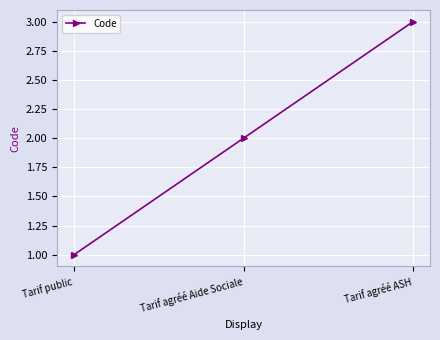

How many series are shown in this chart?

1